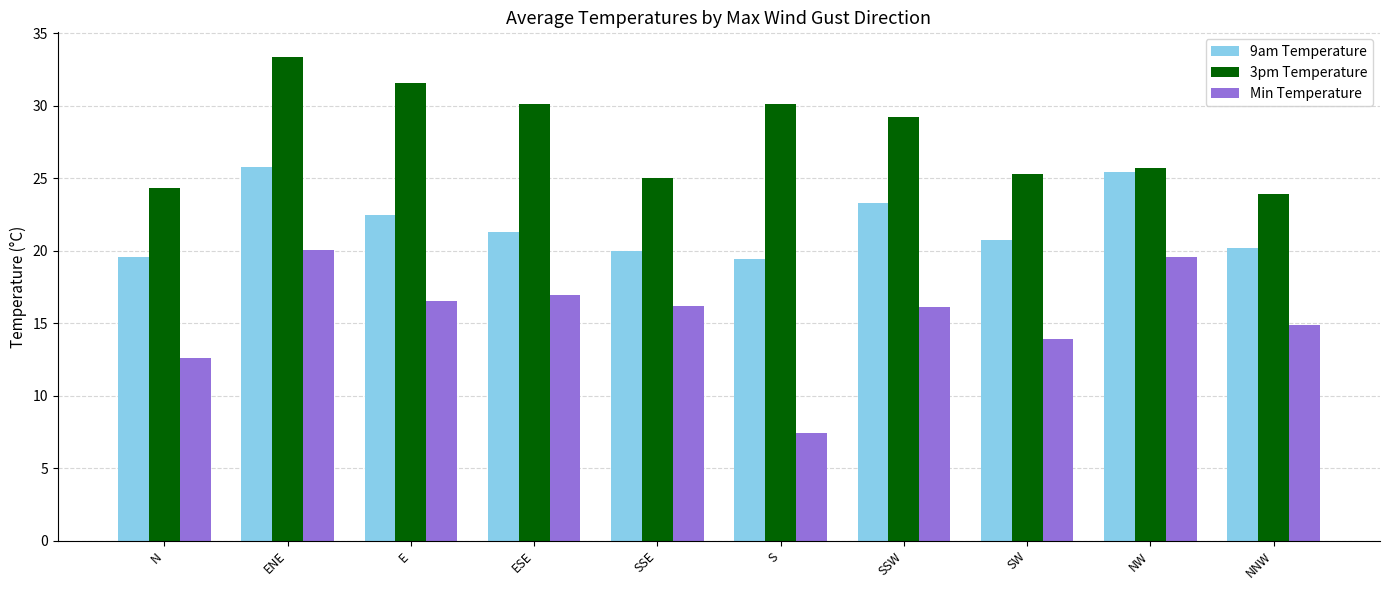

What is the label of the 5th bar from the right?

S